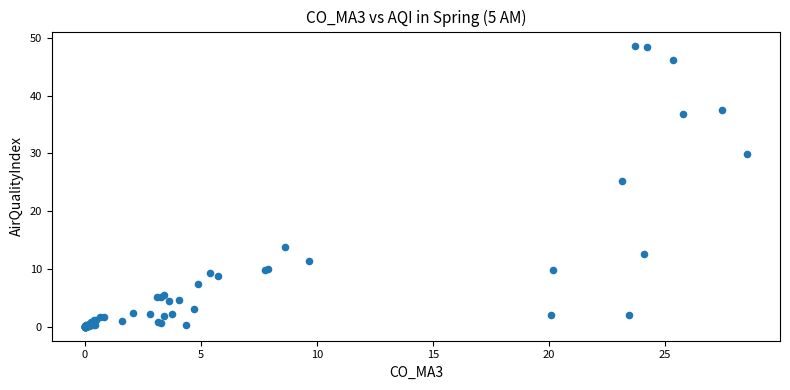

What Y value in the scatter plot is closest to 24?

25.2